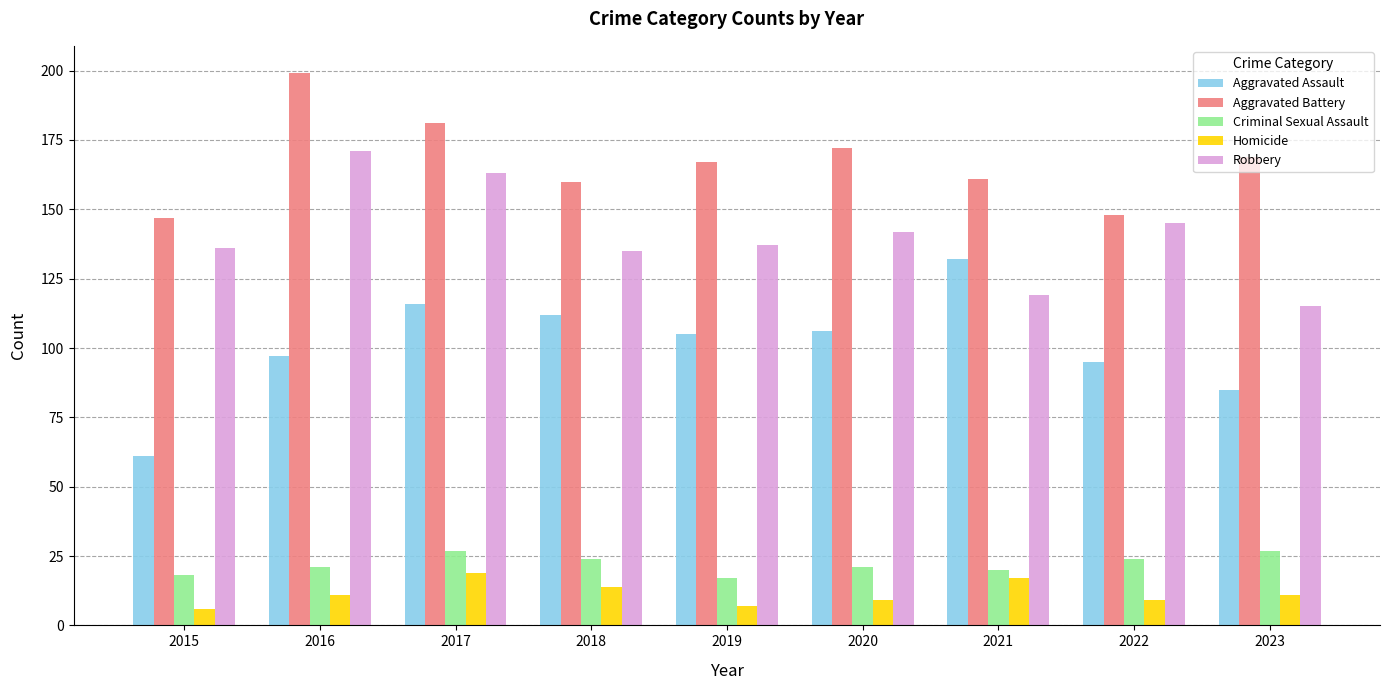

Count the Criminal Sexual Assault values in the range 20 to 24.

5